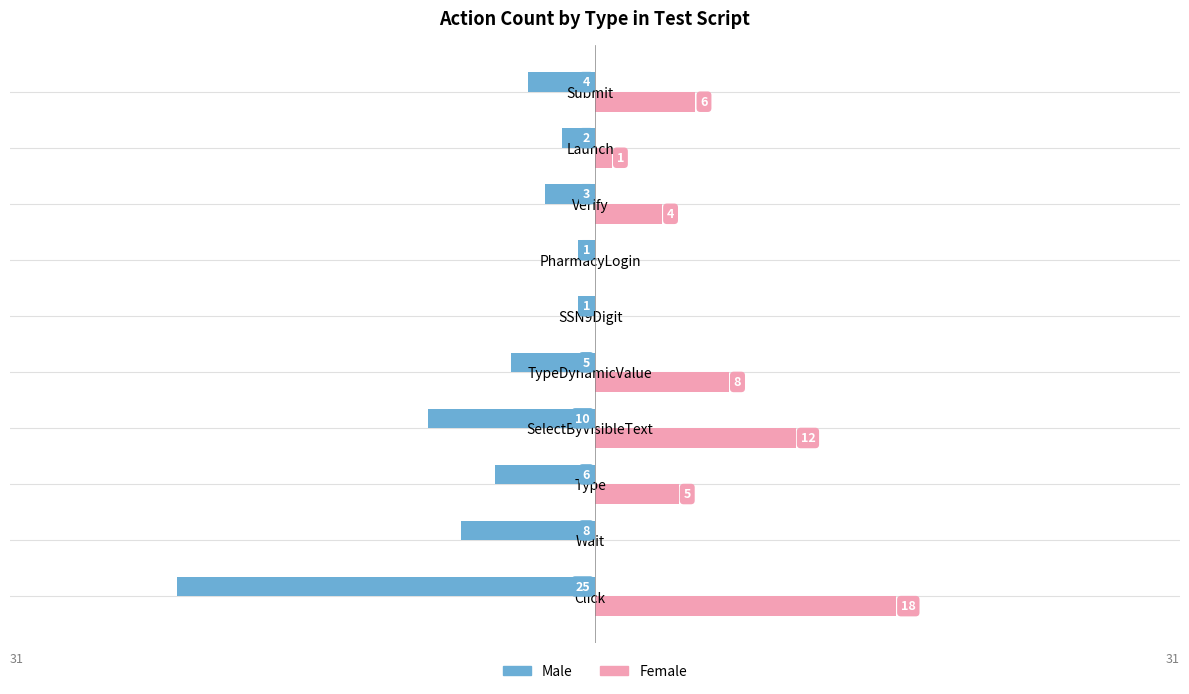

At which category is the sum across all series the highest?

TypeDynamicValue